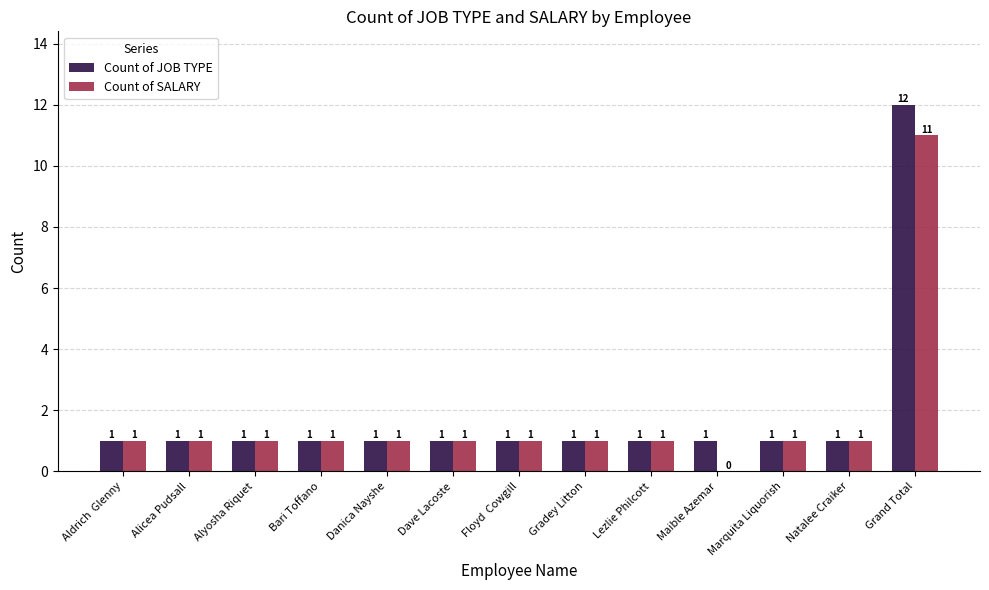

Count the number of data series in this chart.

2